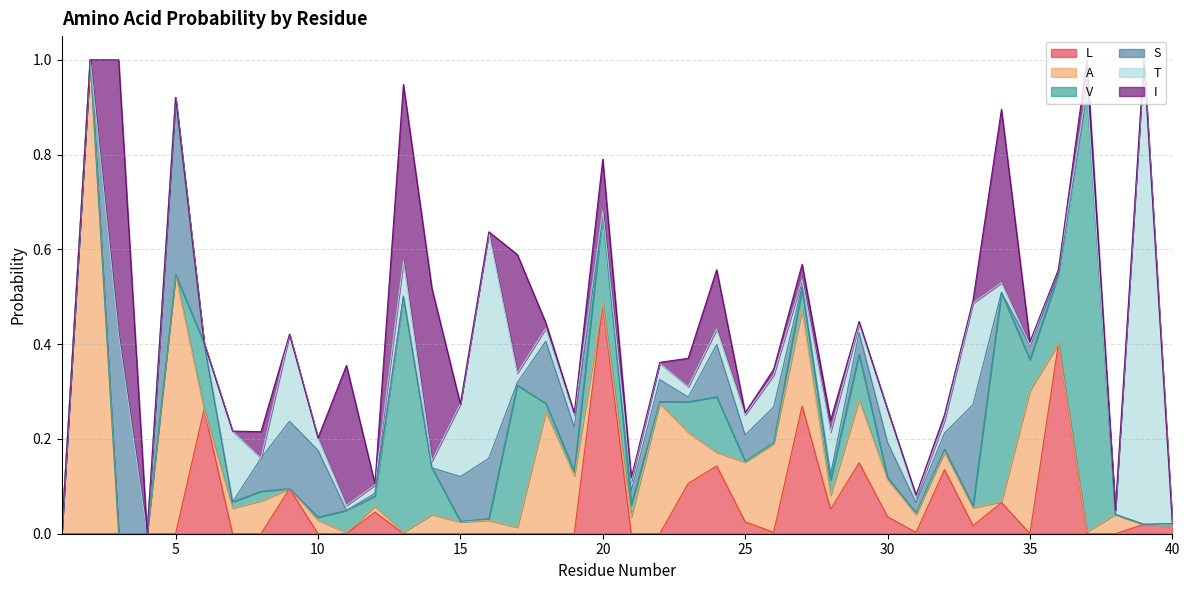

Does the chart have visible grid lines?

Yes